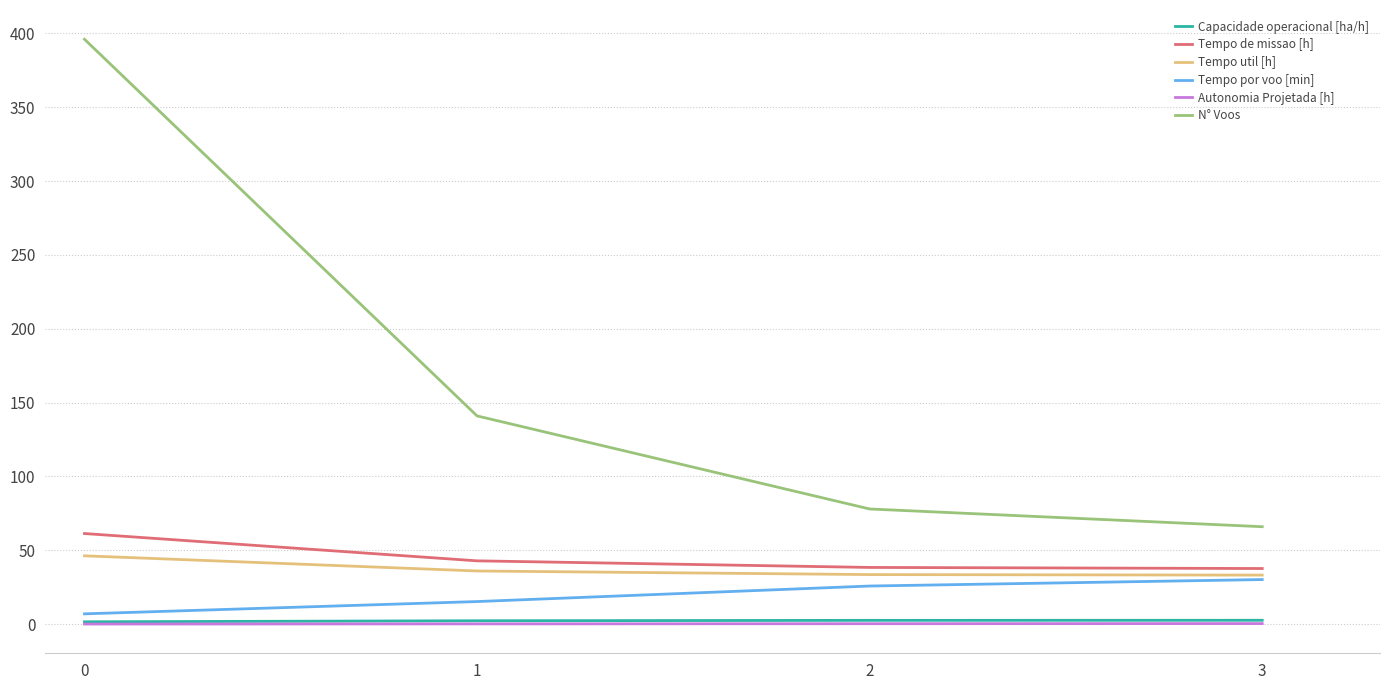

Does the chart have visible grid lines?

Yes